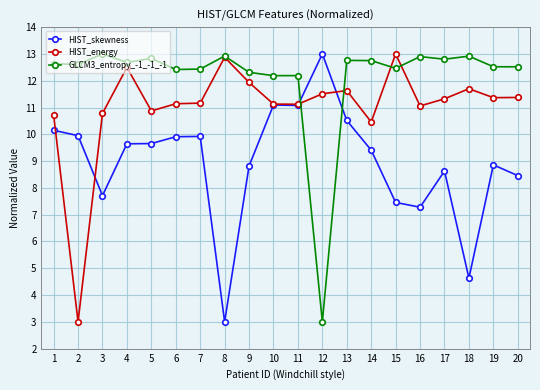

What is the difference between the maximum and minimum values in the GLCM3_entropy_-1_-1_-1 series?

10.0